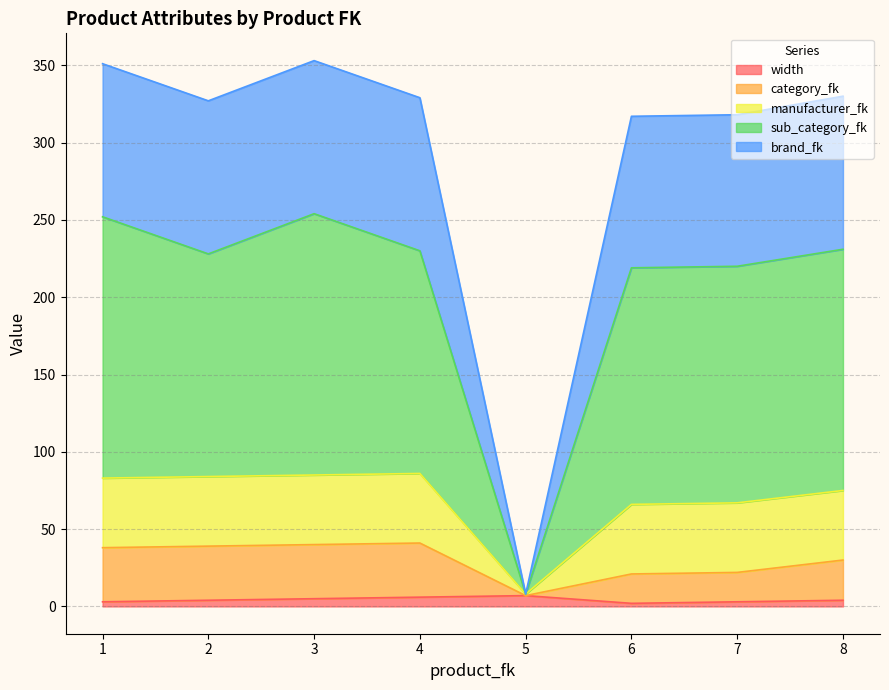

How many interior local valleys does the sub_category_fk series have?

2